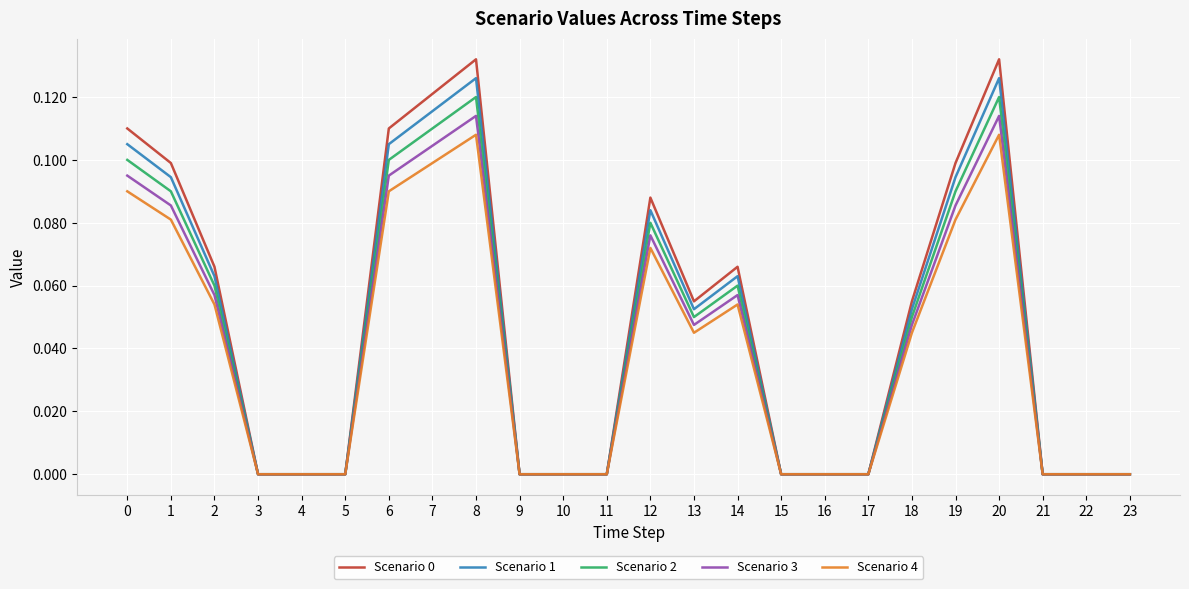

Is it true that Scenario 1 equals 0.0 at 22?

True